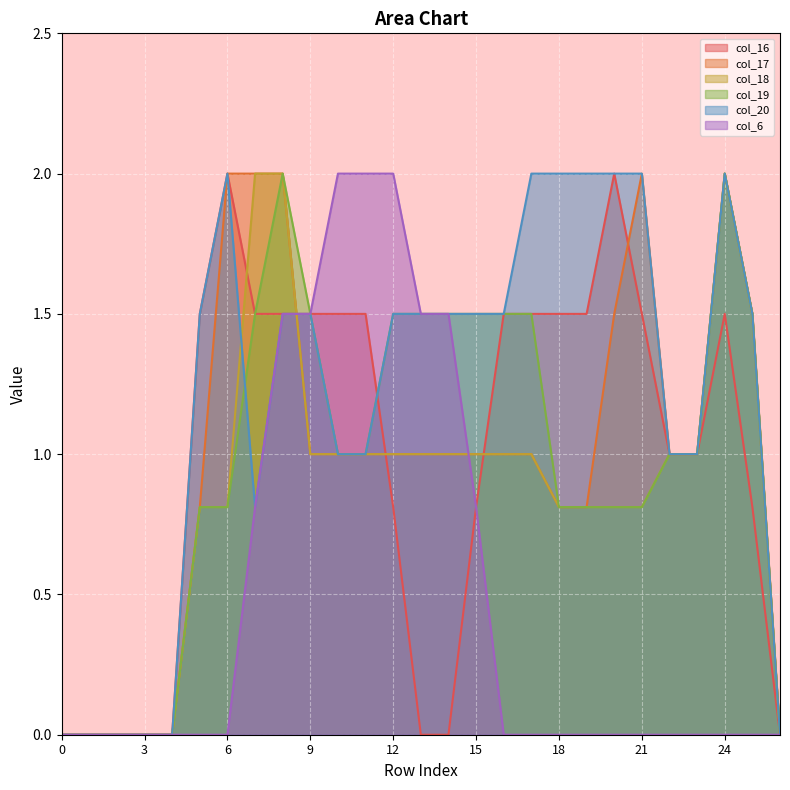

True or false: col_18 has a value of 0.8 at 6.

True